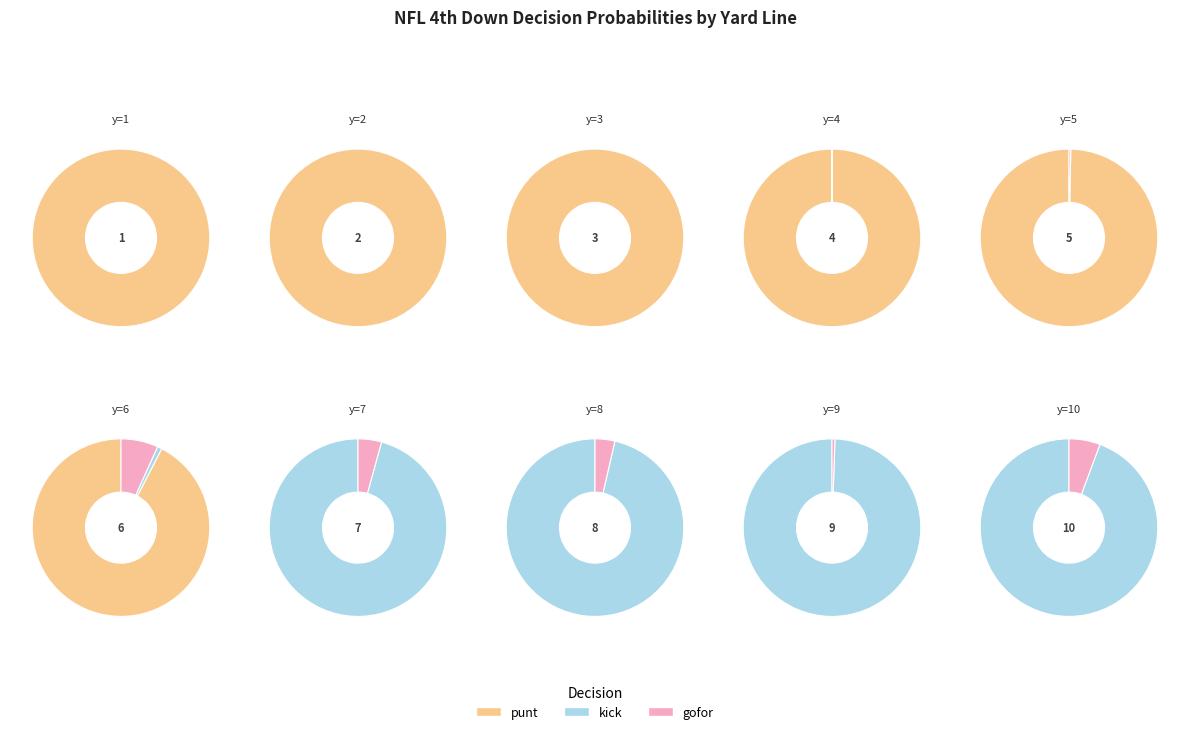

True or false: y=9 accounts for 7% of the total.

False